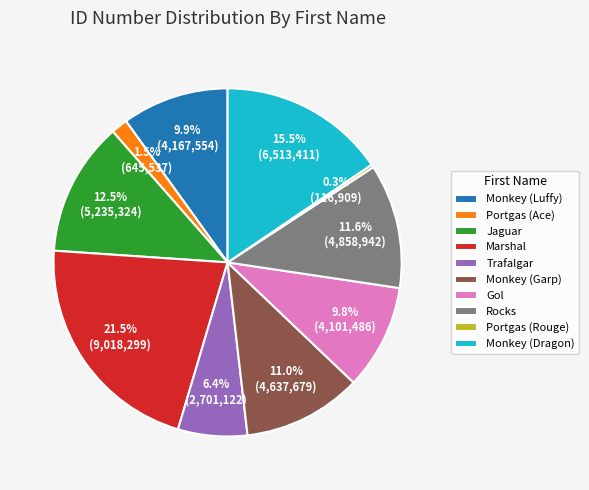

What percentage is NOT represented by Jaguar?

87.5%